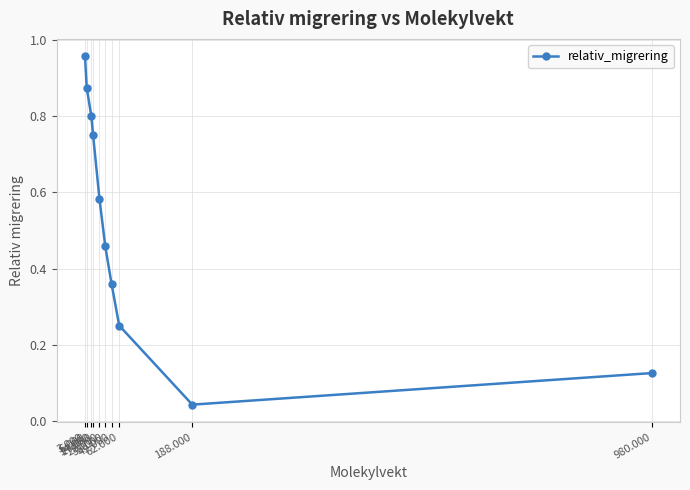

Count the number of data series in this chart.

1